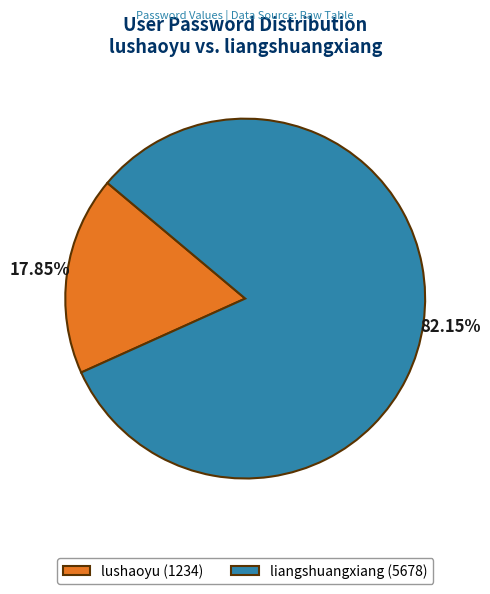

The lushaoyu slice represents 4% of the pie. True or false?

False